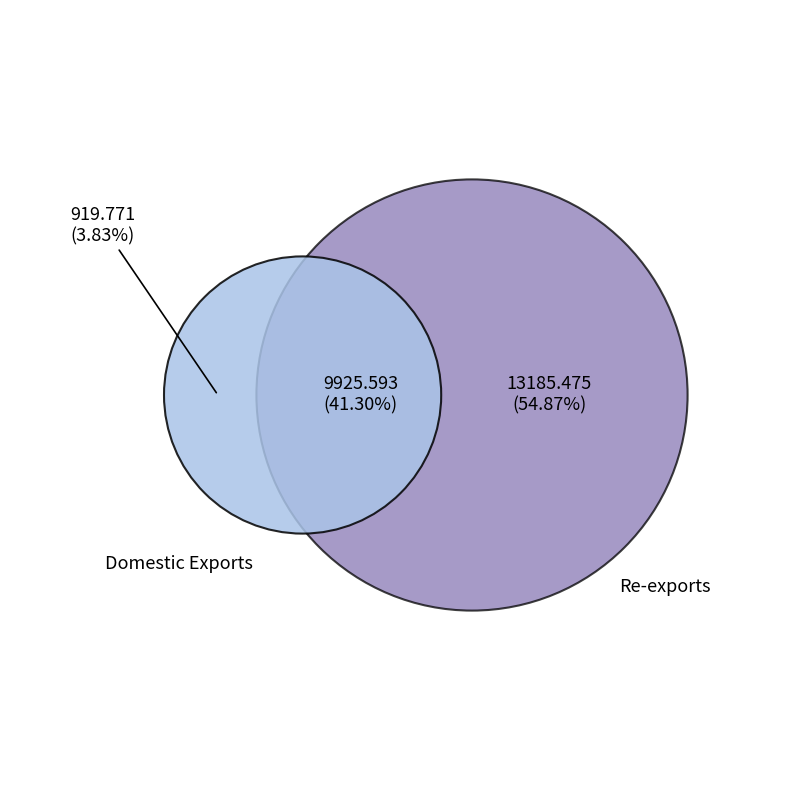

Which slice is the largest?

Re-exports